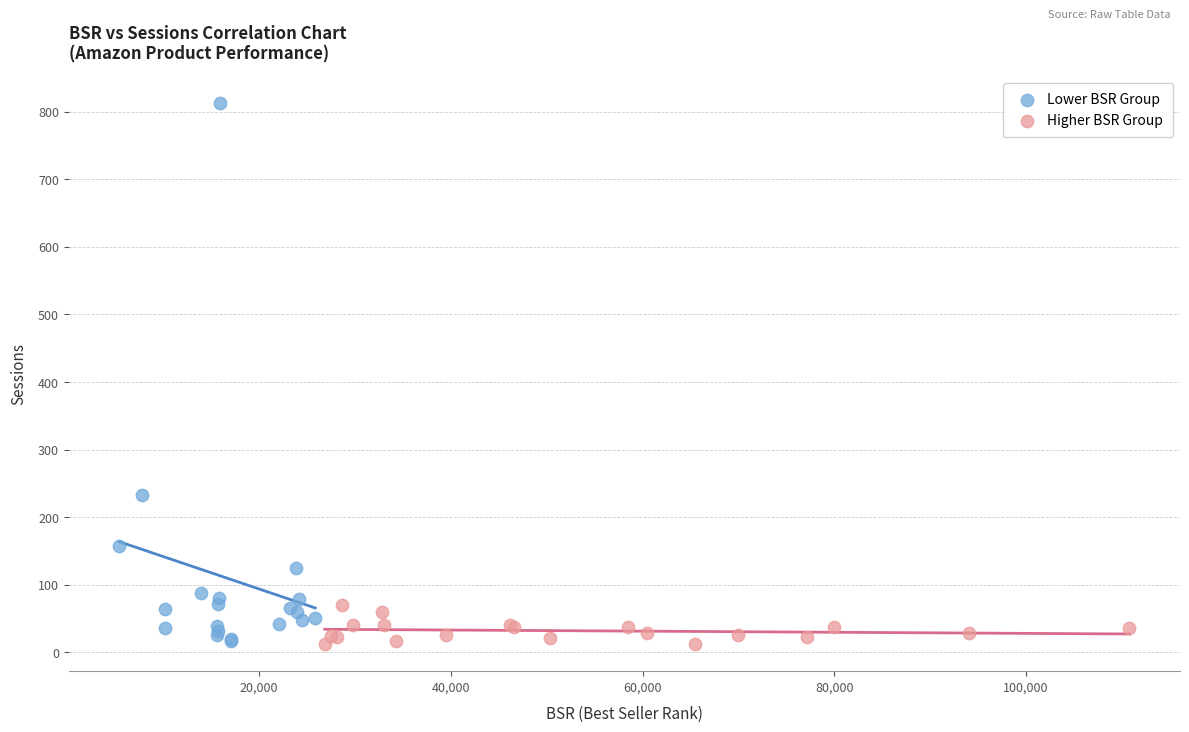

What are all the series names shown in the legend?

Lower BSR Group, Higher BSR Group